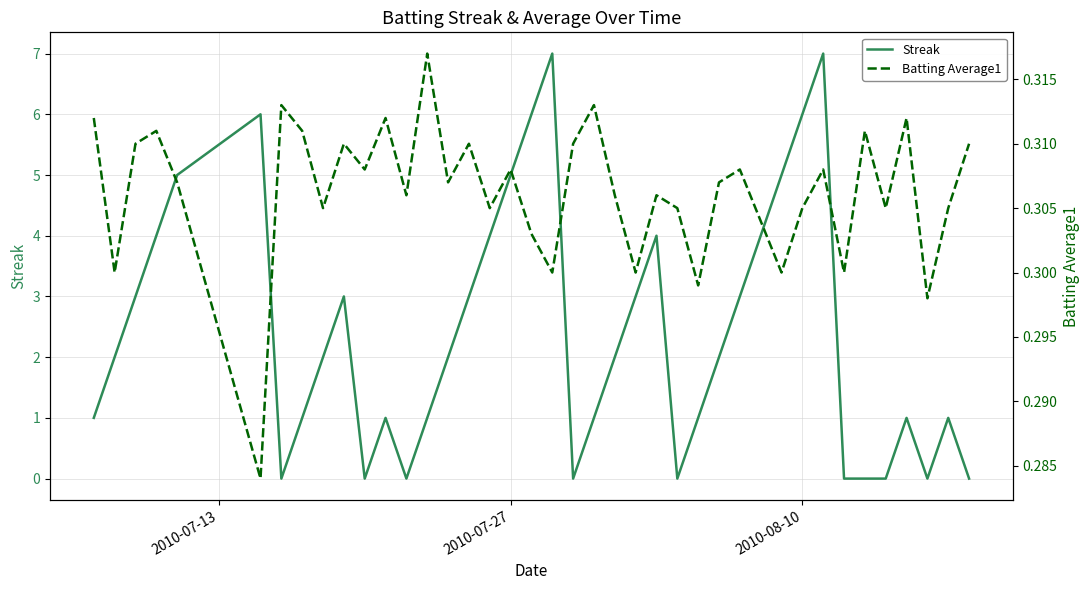

What is the highest value of the Streak series?

7